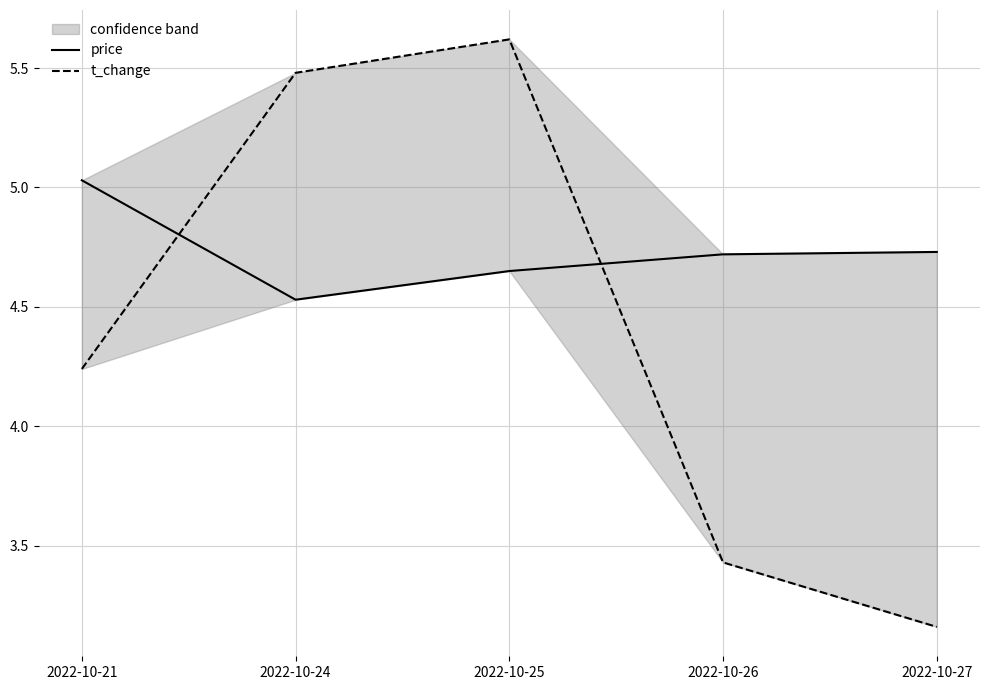

Rank the series by their maximum value, from lowest to highest.

price, t_change